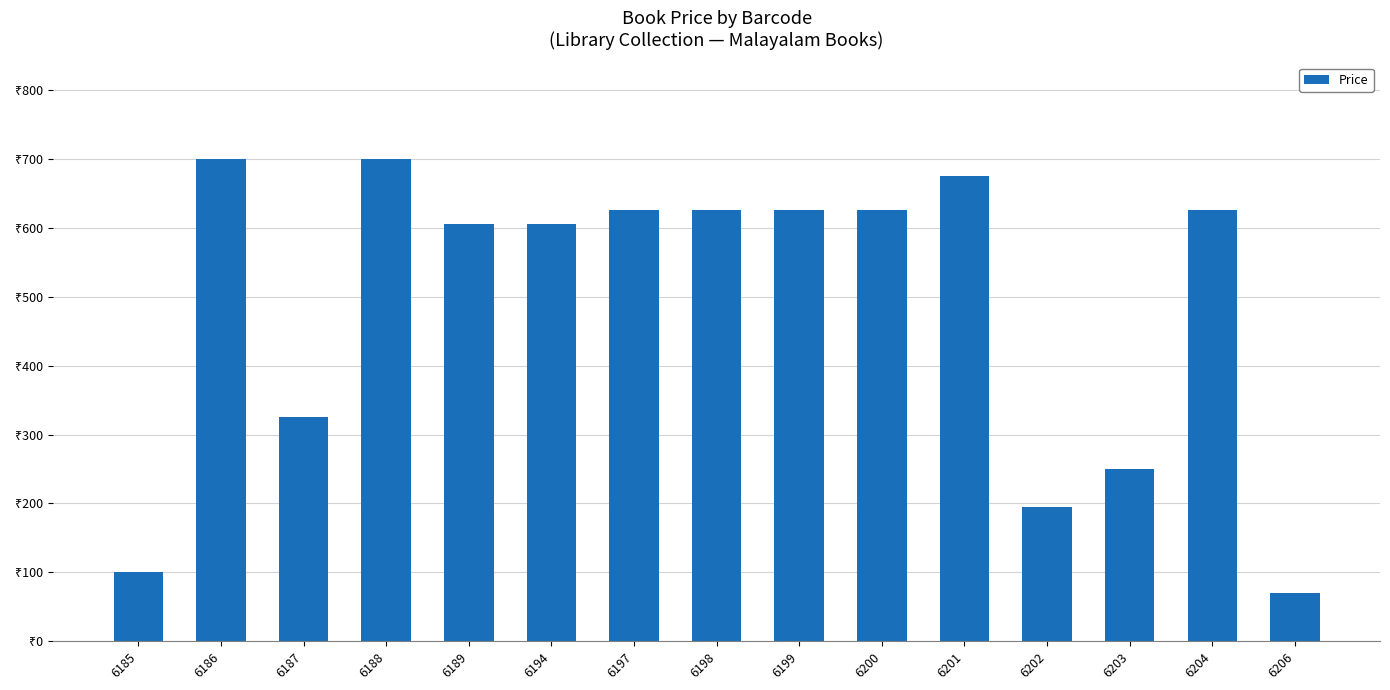

What is the difference between the maximum and second lowest values?

600